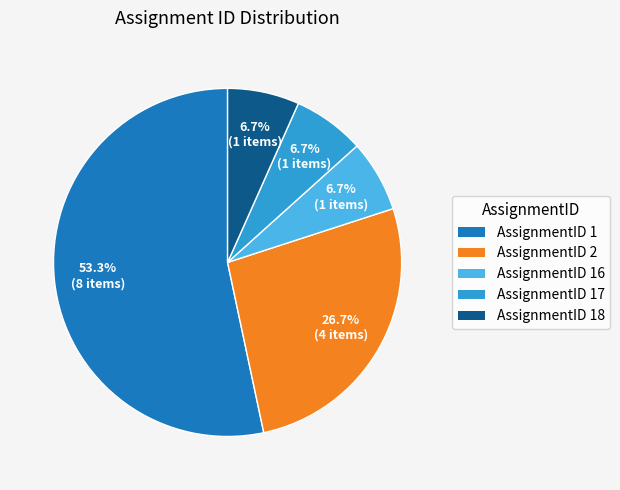

Which category has the biggest portion of the pie?

AssignmentID 1